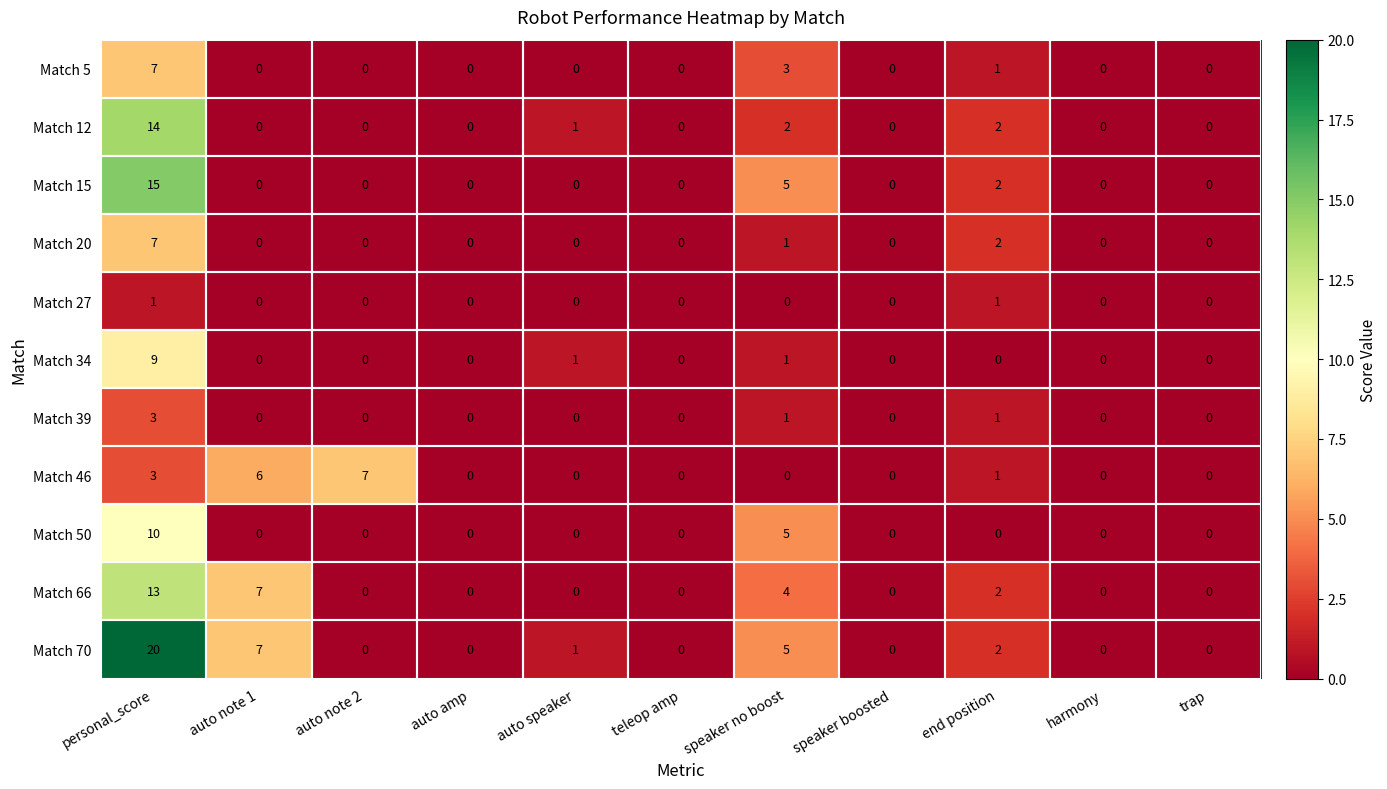

What is the difference between the maximum and minimum values in the Match 20 series?

7